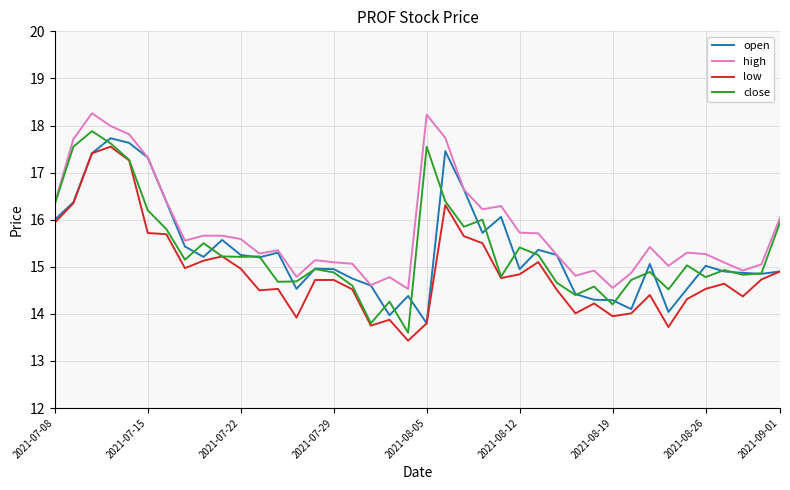

What is the maximum value shown in the chart?

18.3